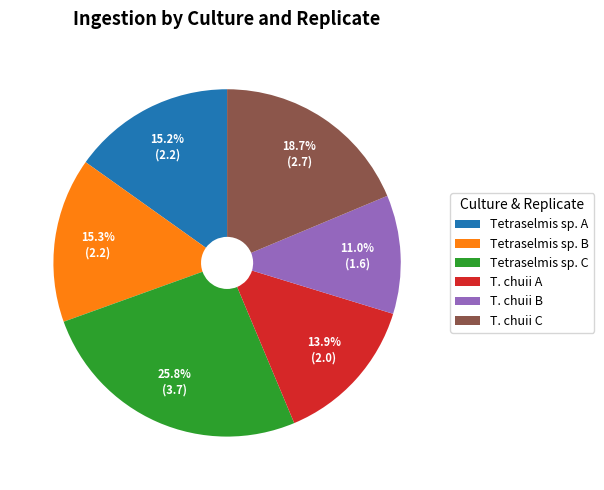

Between T. chuii B and Tetraselmis sp. B, which is larger?

Tetraselmis sp. B